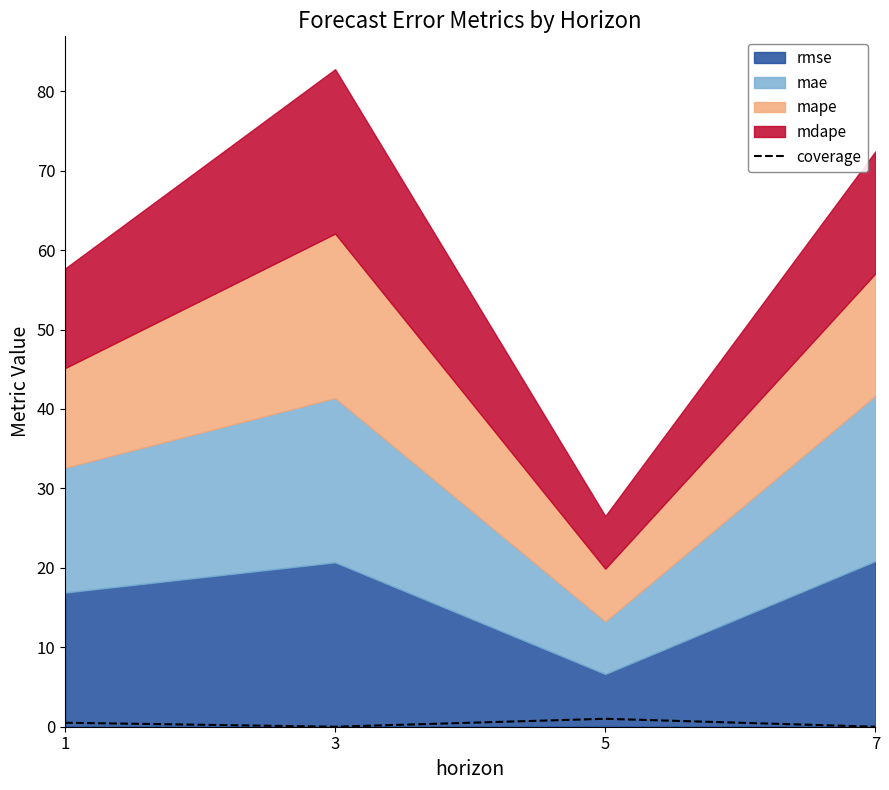

The chart shows a value of 0.5 at 1. True or false?

True